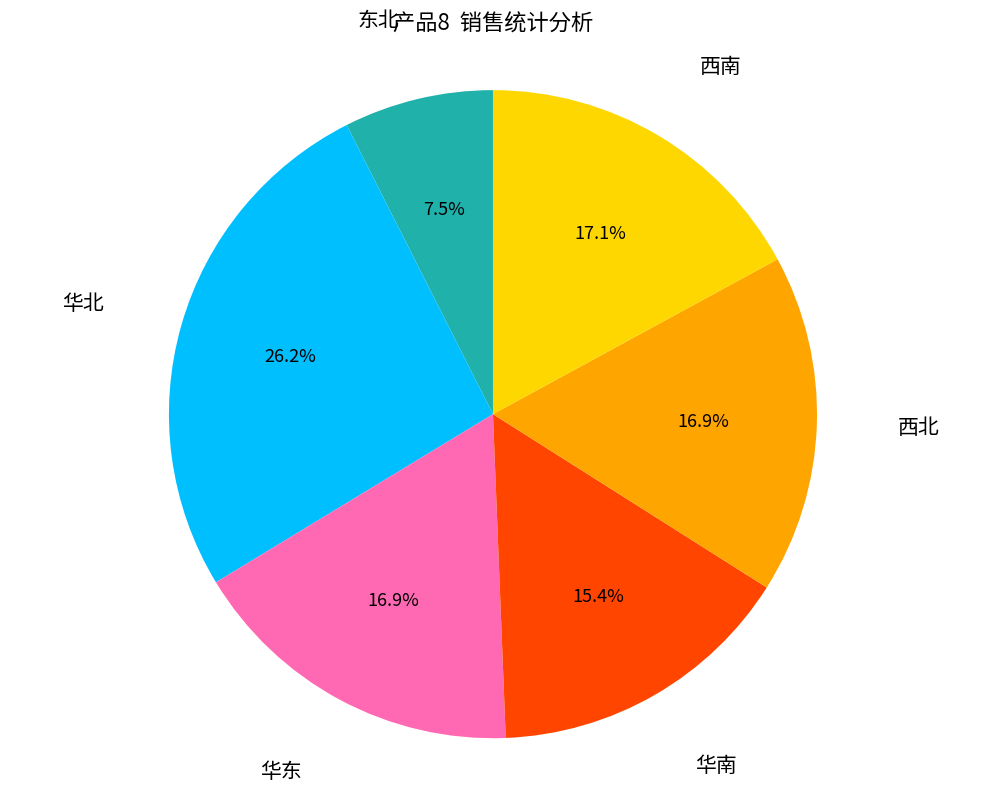

To the nearest percent, what is the average slice percentage?

17%